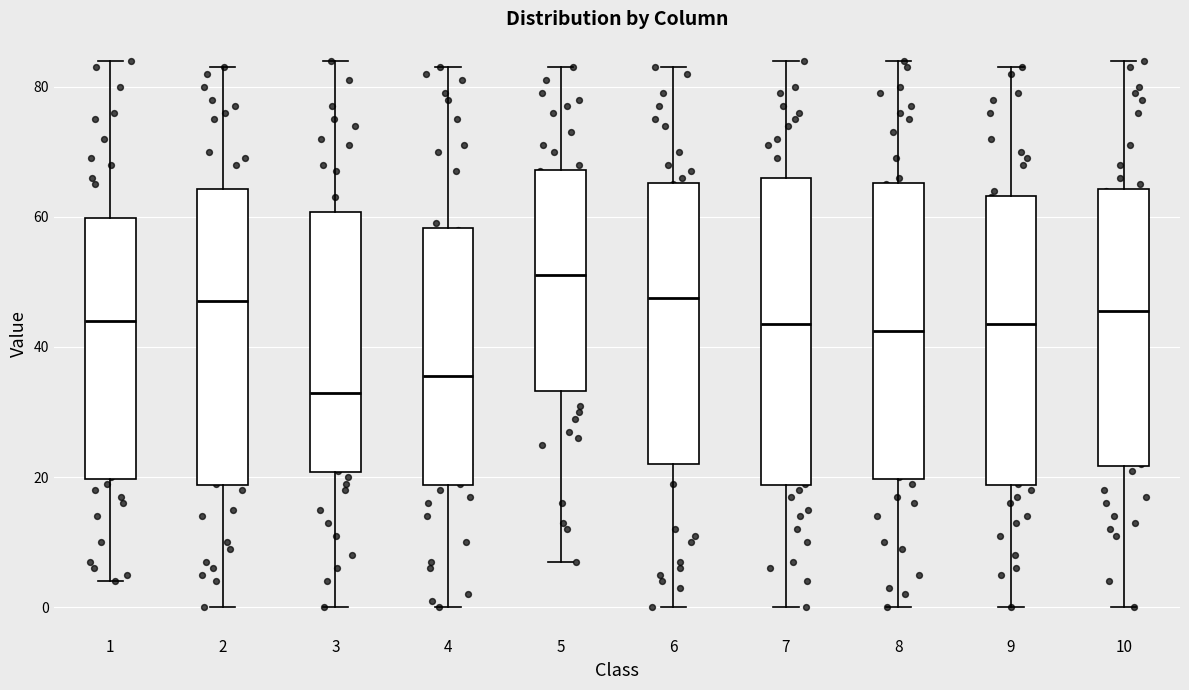

Reading left to right, transcribe this box plot: for each box, give where its median line is, the range the box spans, and where its two whiskers end, as read against the y-axis. The values are not printed on the chart, so give them approximately, as read against the axis.

1: median 44, box 20 to 60, whiskers 4 to 84
2: median 48, box 18 to 64, whiskers 0 to 84
3: median 34, box 20 to 60, whiskers 0 to 84
4: median 36, box 18 to 58, whiskers 0 to 84
5: median 52, box 34 to 68, whiskers 8 to 84
6: median 48, box 22 to 66, whiskers 0 to 84
7: median 44, box 18 to 66, whiskers 0 to 84
8: median 42, box 20 to 66, whiskers 0 to 84
9: median 44, box 18 to 64, whiskers 0 to 84
10: median 46, box 22 to 64, whiskers 0 to 84